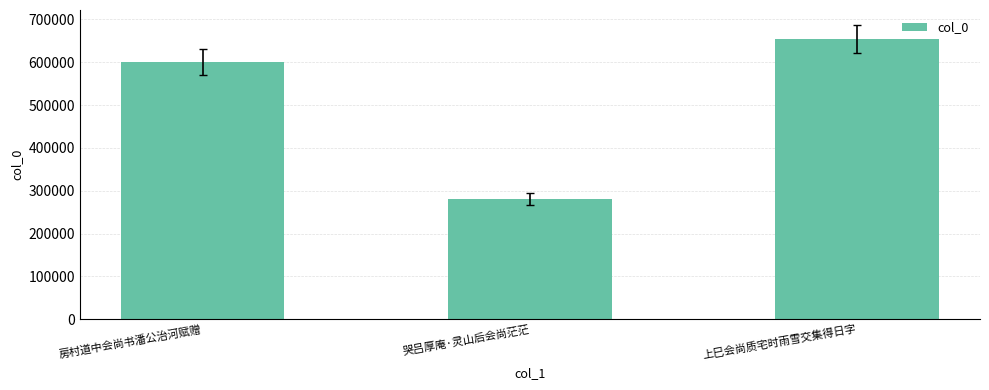

Rank the categories by value from lowest to highest.

哭吕厚庵·灵山后会尚茫茫, 房村道中会尚书潘公治河赋赠, 上巳会尚质宅时雨雪交集得日字